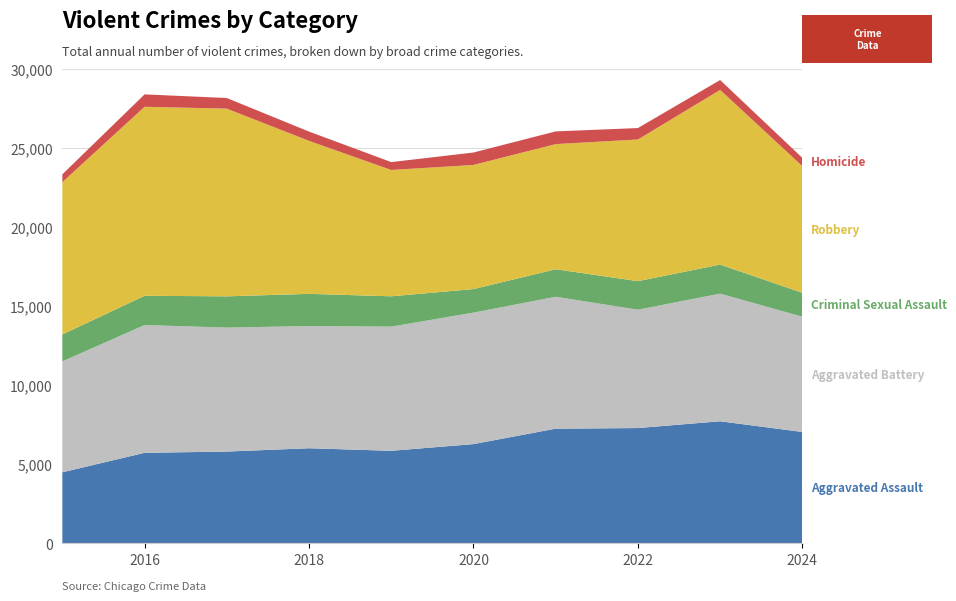

Reading left to right, transcribe all the data shown in this chart.

Aggravated Assault: 4480	5713	5793	6002	5841	6265	7242	7280	7710	7033
Aggravated Battery: 7019	8086	7845	7735	7858	8321	8347	7491	8078	7293
Criminal Sexual Assault: 1705	1854	1979	2038	1920	1491	1743	1809	1840	1515
Robbery: 9638	11960	11880	9681	7995	7855	7920	8963	11053	8018
Homicide: 496	786	672	588	499	787	804	725	626	521